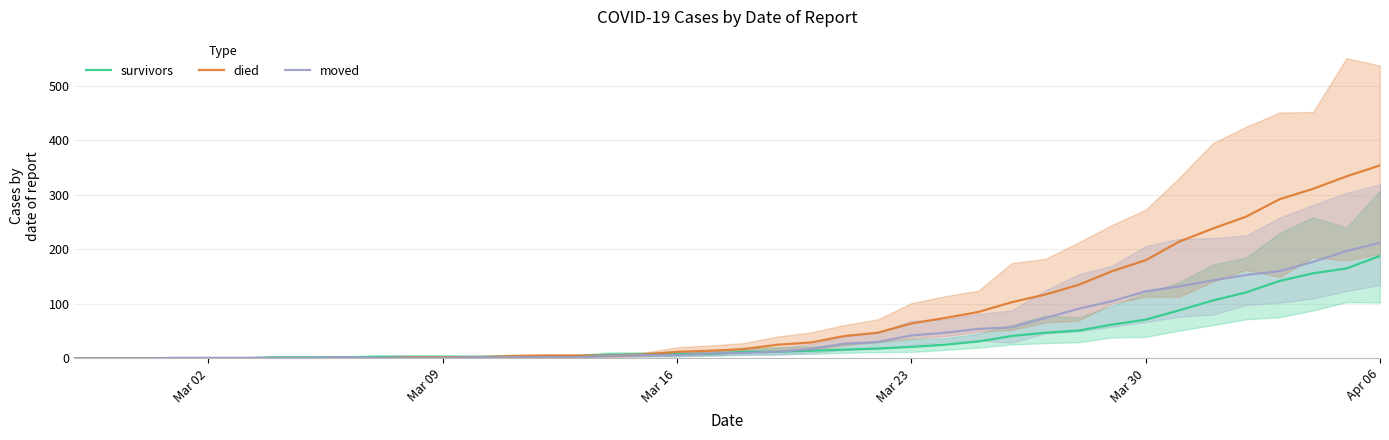

The value of died at Mar 02 is 166. True or false?

False